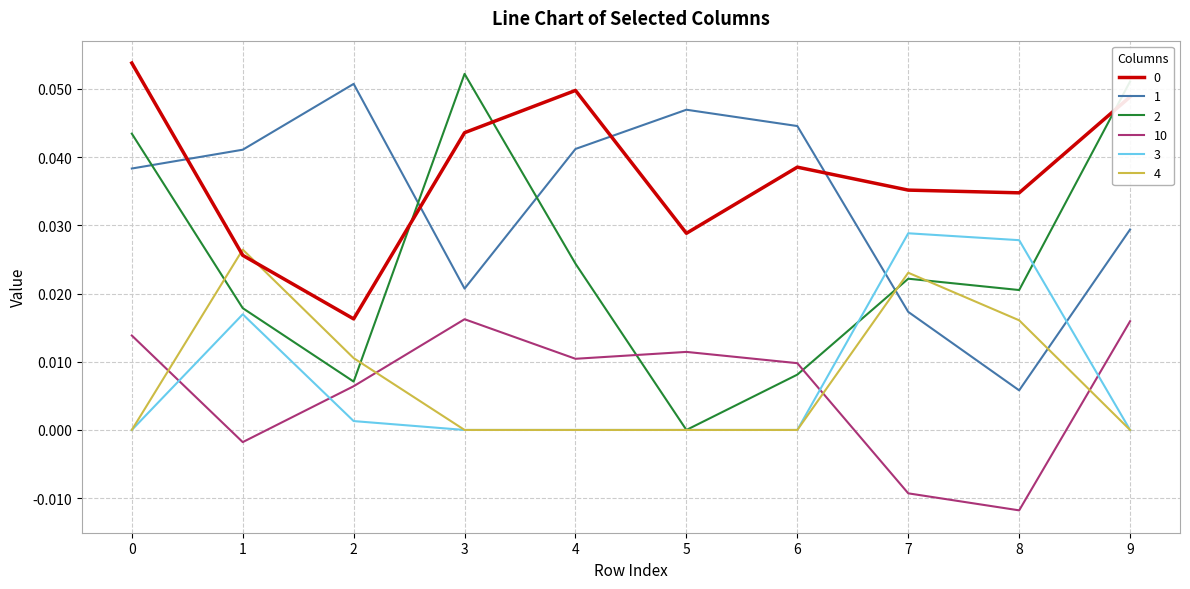

True or false: 2 has a value of 0.0 at 9.

False